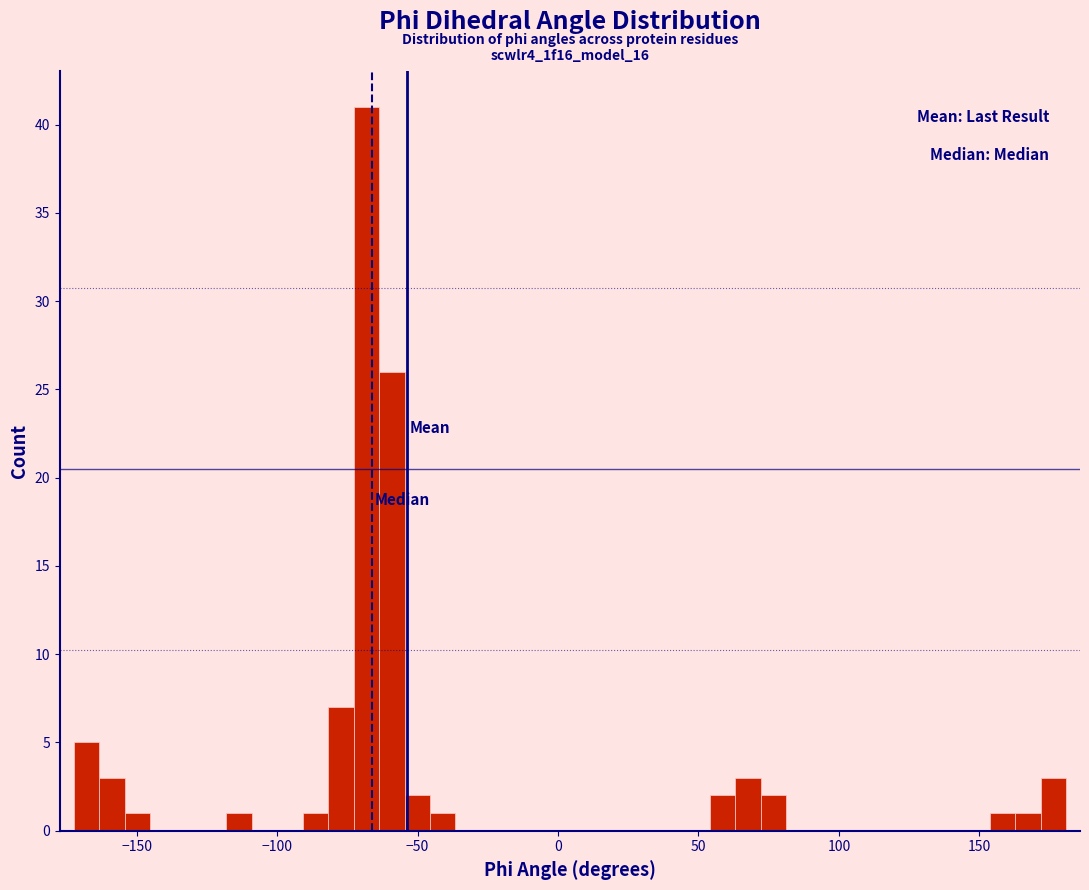

Read against the x-axis, roughly where is the centre of the tallest bar?

-70